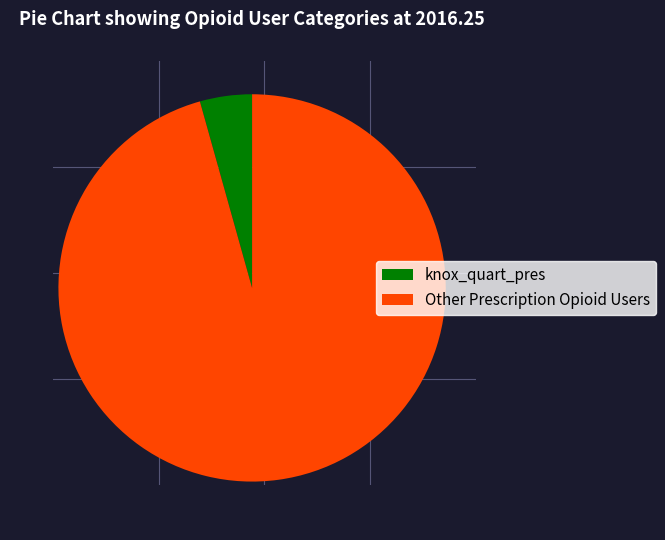

What is the smallest slice in the pie chart?

knox_quart_pres